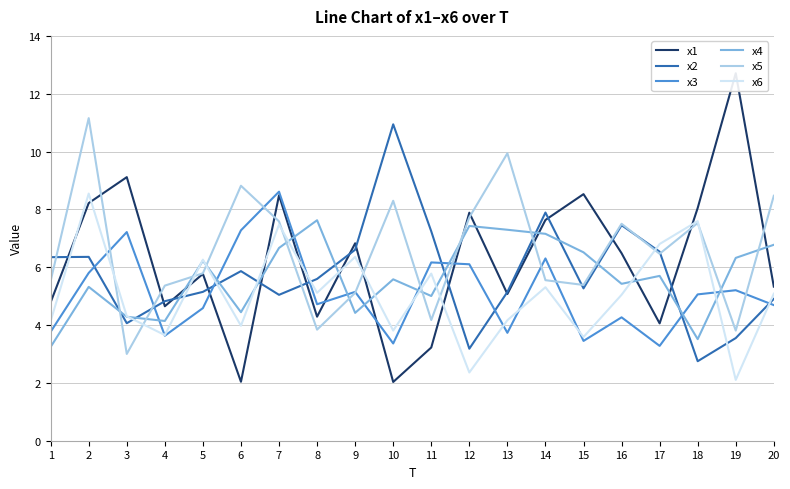

What is the sum of all x2 values?

114.7